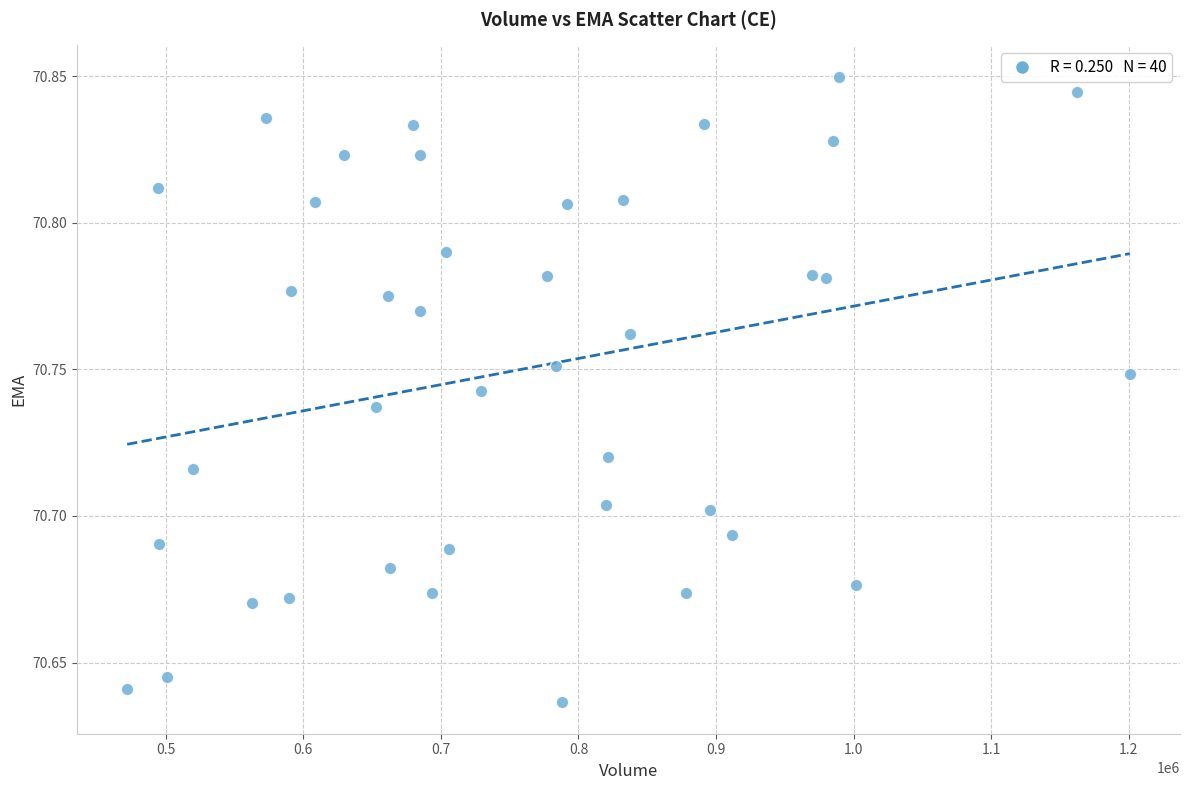

What is the range of X values (max minus min)?

729000.0